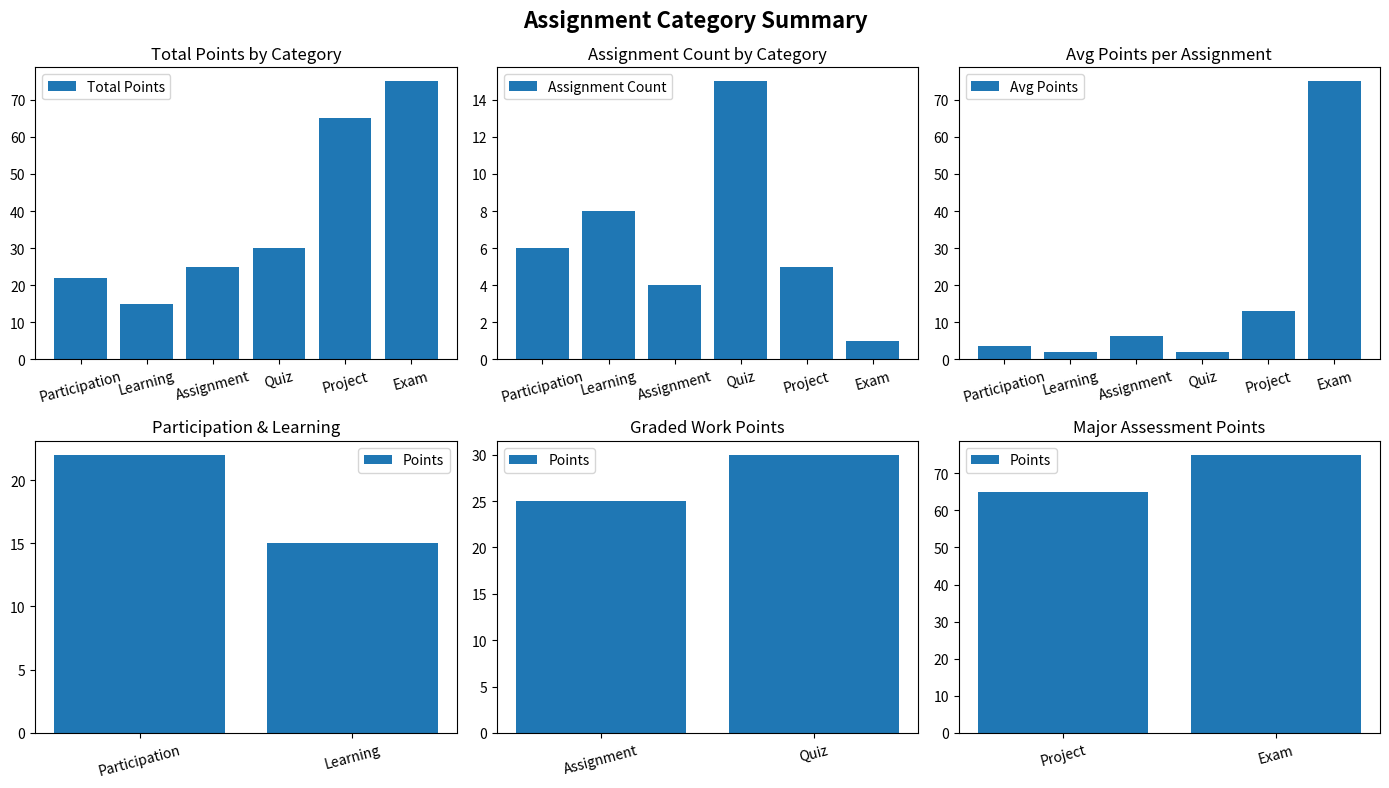

Which category has the highest value in the Avg Points series?

Exam